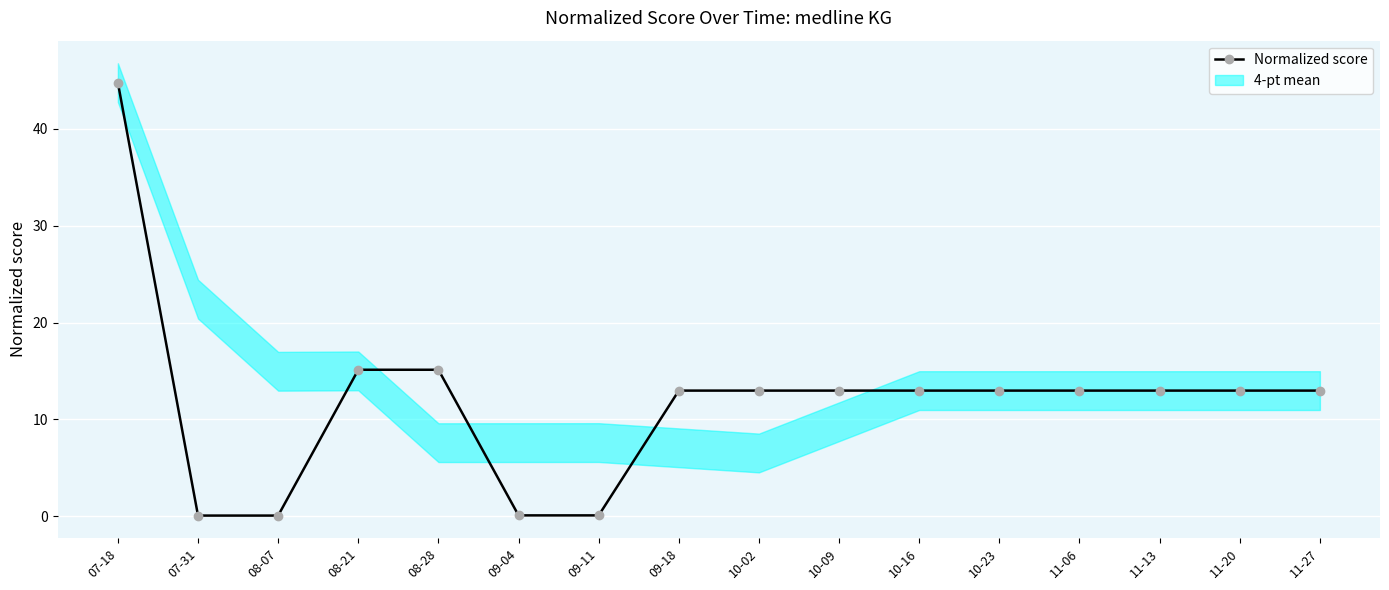

Where is the data nearest to the value 22?

08-21